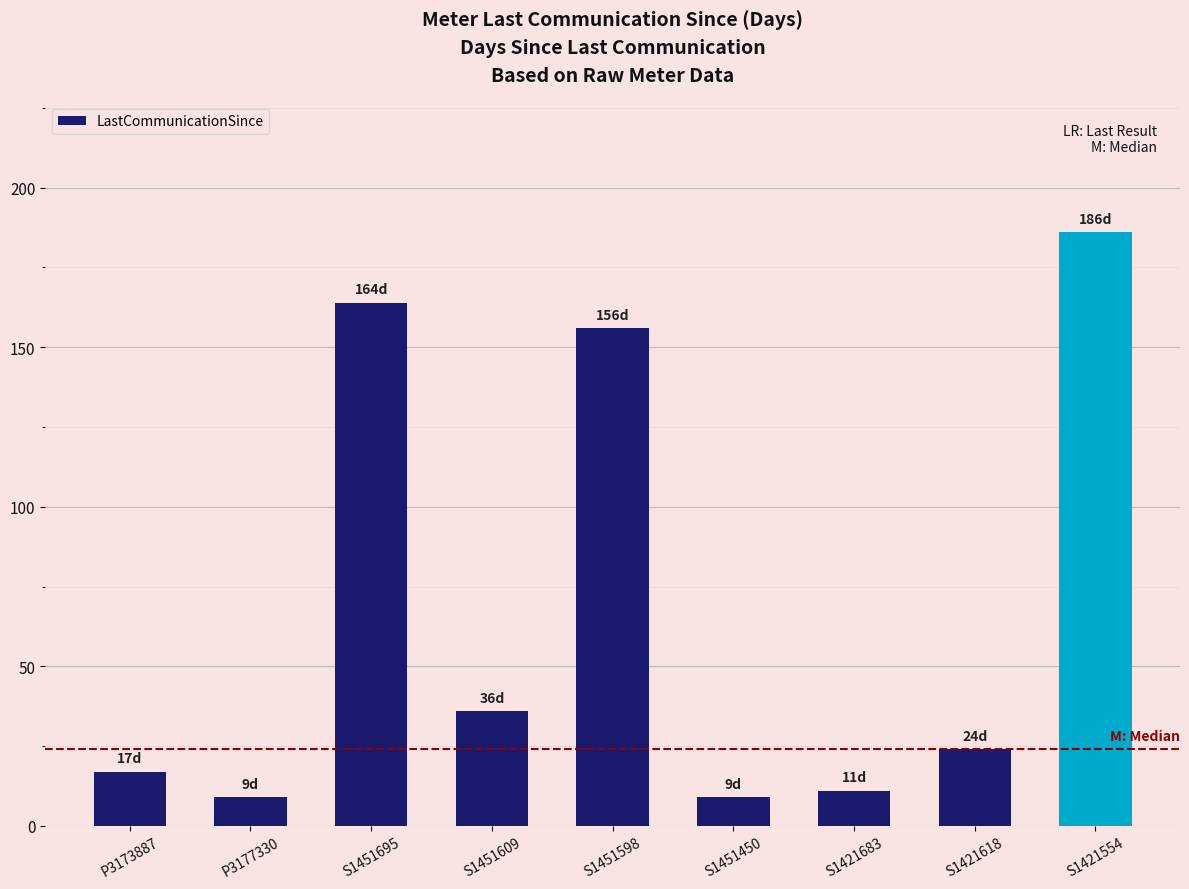

Are the bars grouped side by side (vs. stacked)?

No